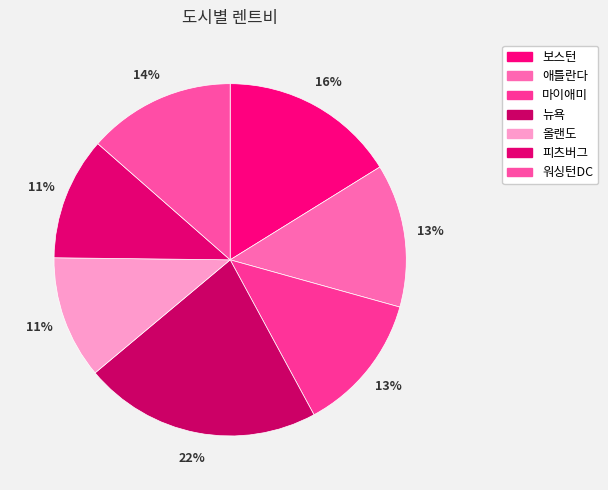

Which category has the smallest portion of the pie?

올랜도